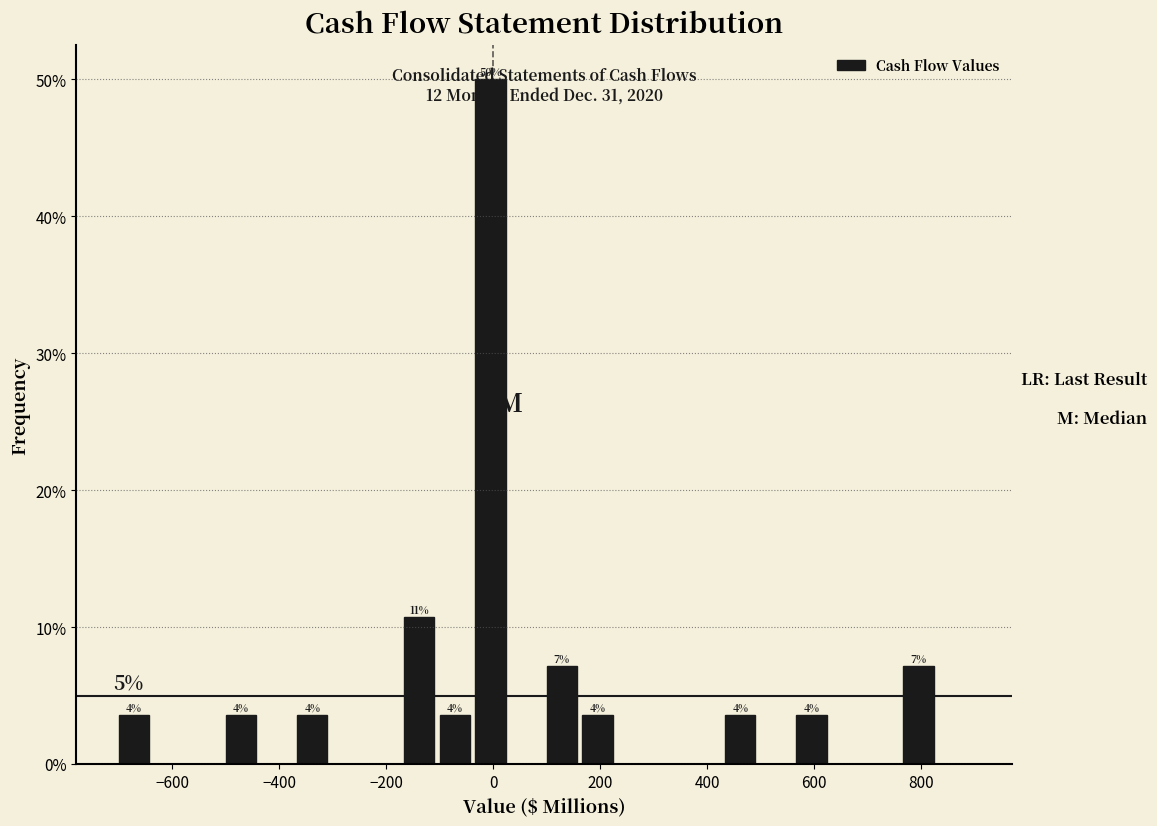

Around what value on the x-axis is the tallest bar? Give the approximate position of its centre, as read against the axis.

0